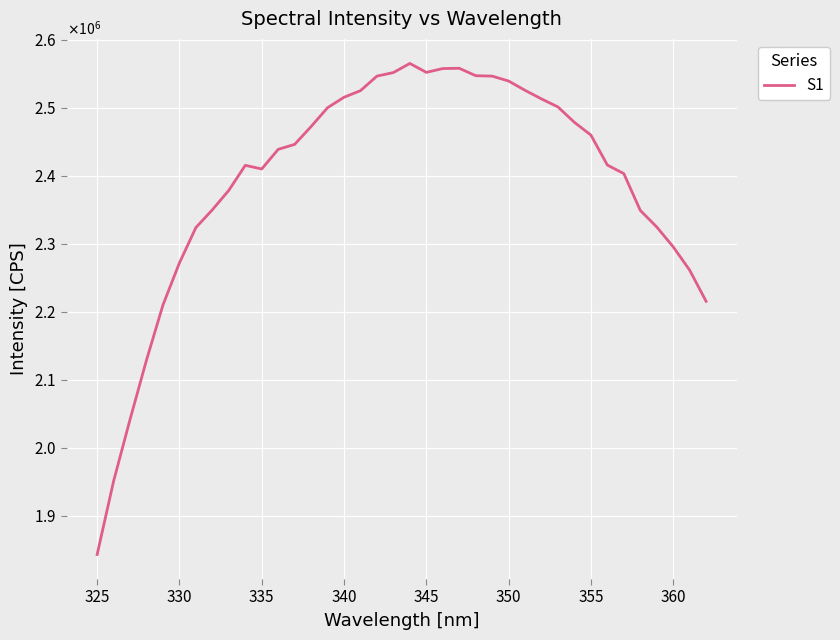

Does the chart display data point markers on the line(s)?

No